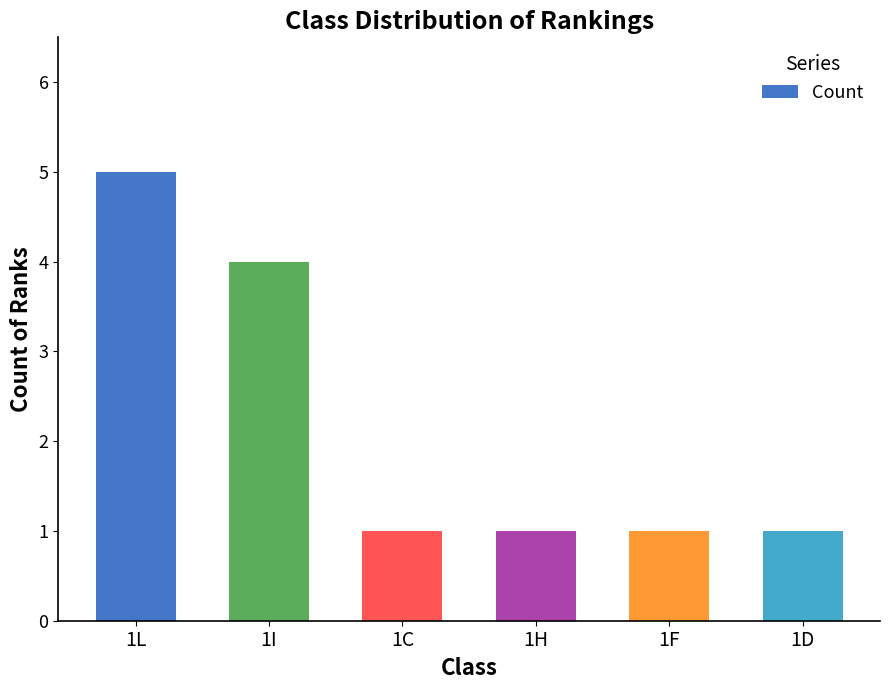

The chart shows a value of 2 at 1I. True or false?

False